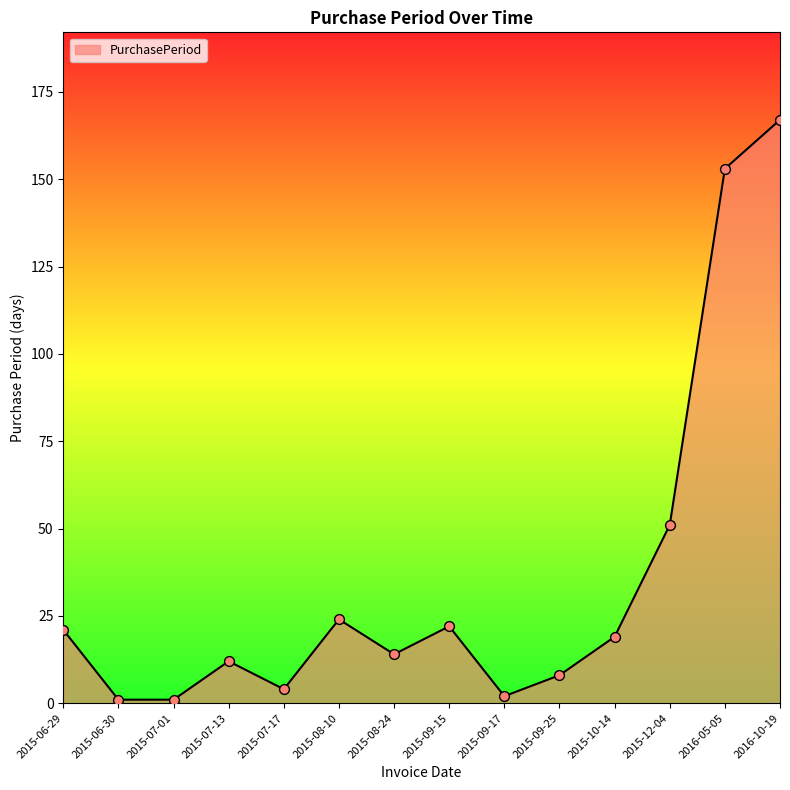

Approximately how many times larger is the value at 2015-10-14 compared to 2015-06-29?

0.9